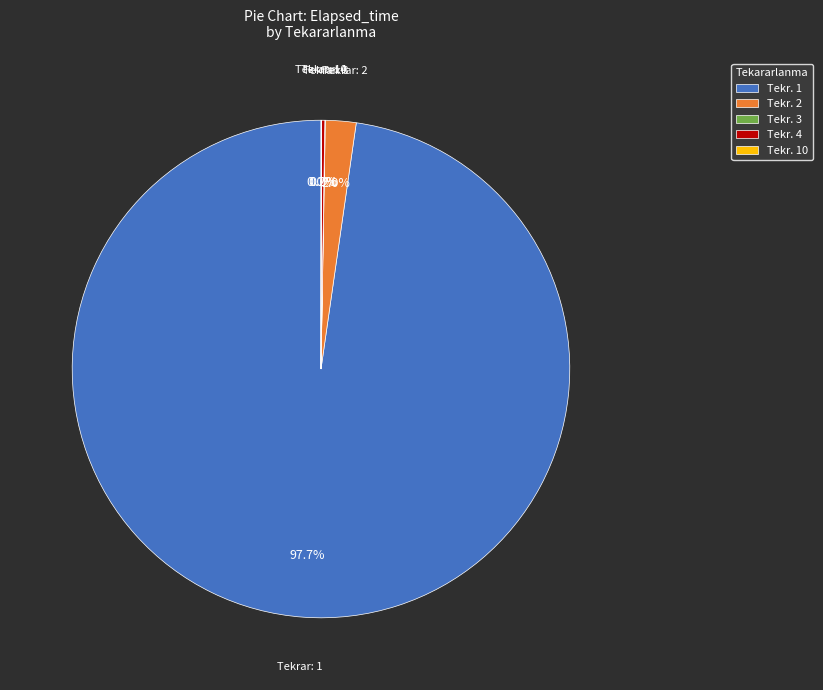

Is Tekr. 1 the majority of the pie?

Yes